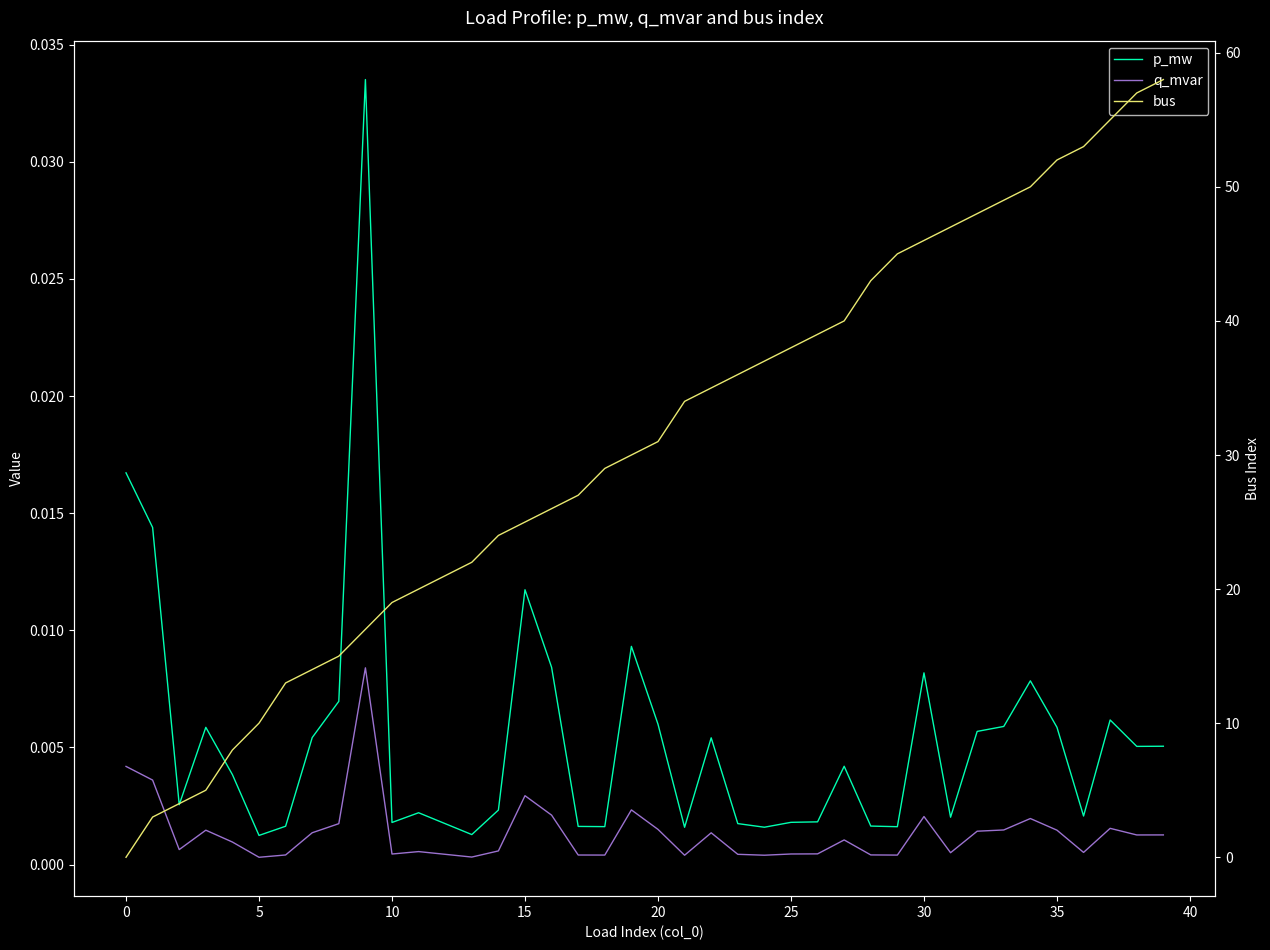

What is the sum of all bus values?

1225.0